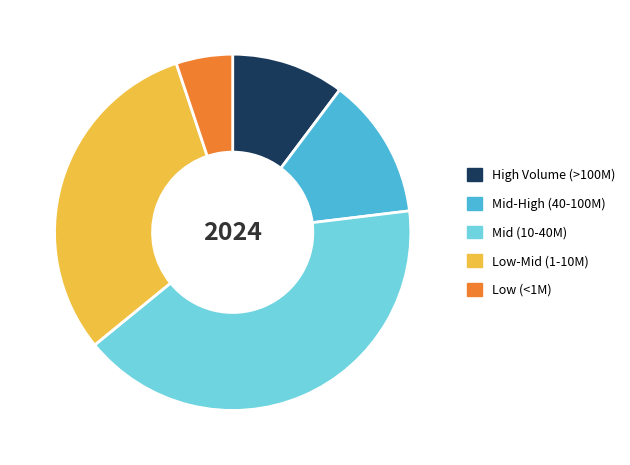

The High Volume (>100M) slice represents 10% of the pie. True or false?

True